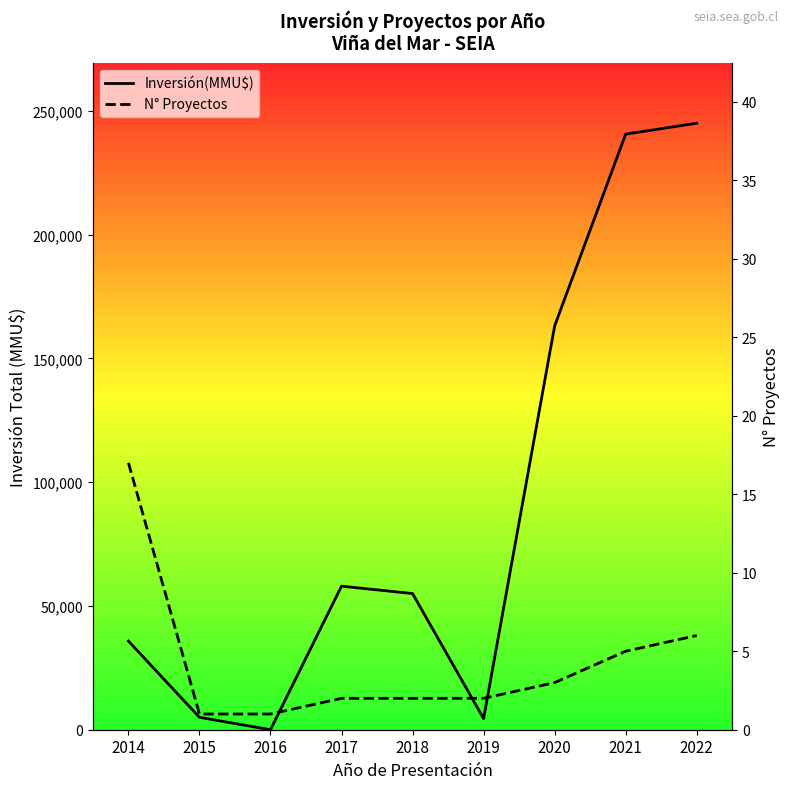

How many distinct data groups are displayed?

2